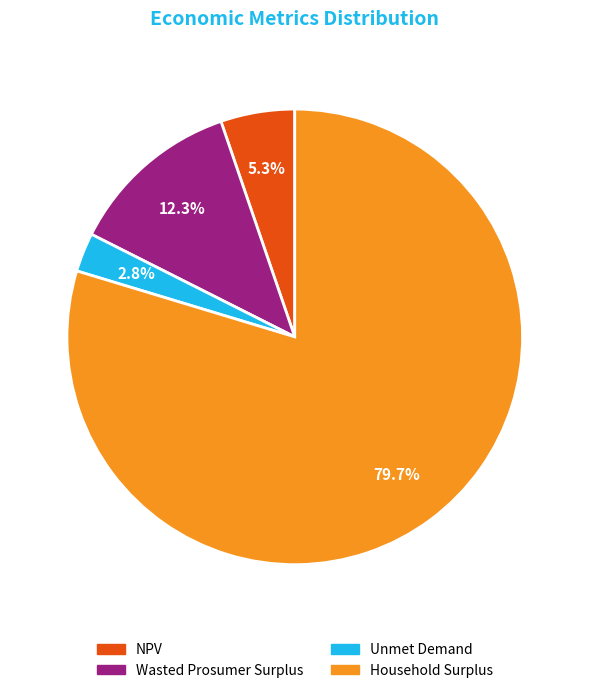

Does Household Surplus represent more than half of the total?

Yes